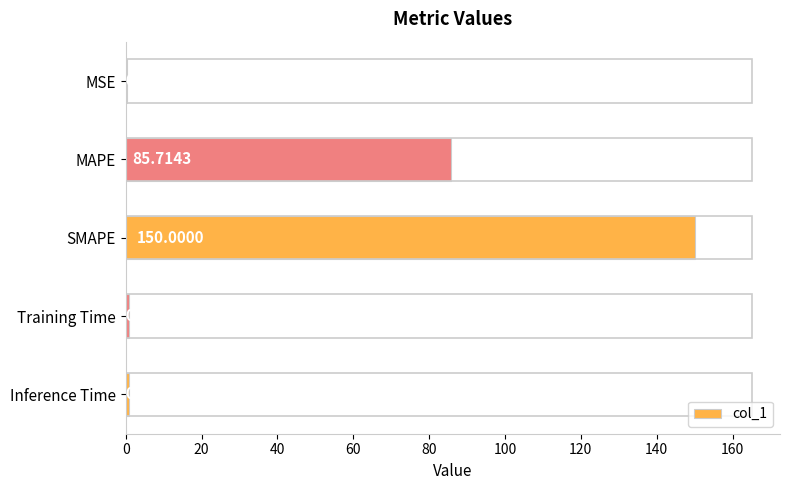

At which label is the value closest to 75?

MAPE